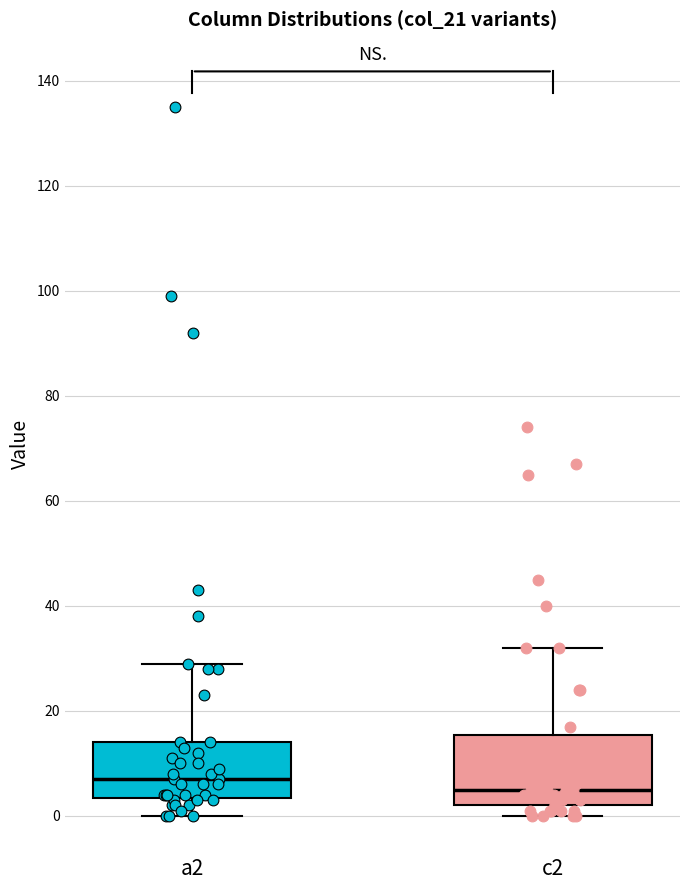

Reading left to right, read every box against the y-axis: the position of its median line, the range the box covers, and the ends of its whiskers. The values are not printed on the chart, so give them approximately, as read against the axis.

a2: median 8, box 4 to 14, whiskers 0 to 30
c2: median 6, box 2 to 16, whiskers 0 to 32